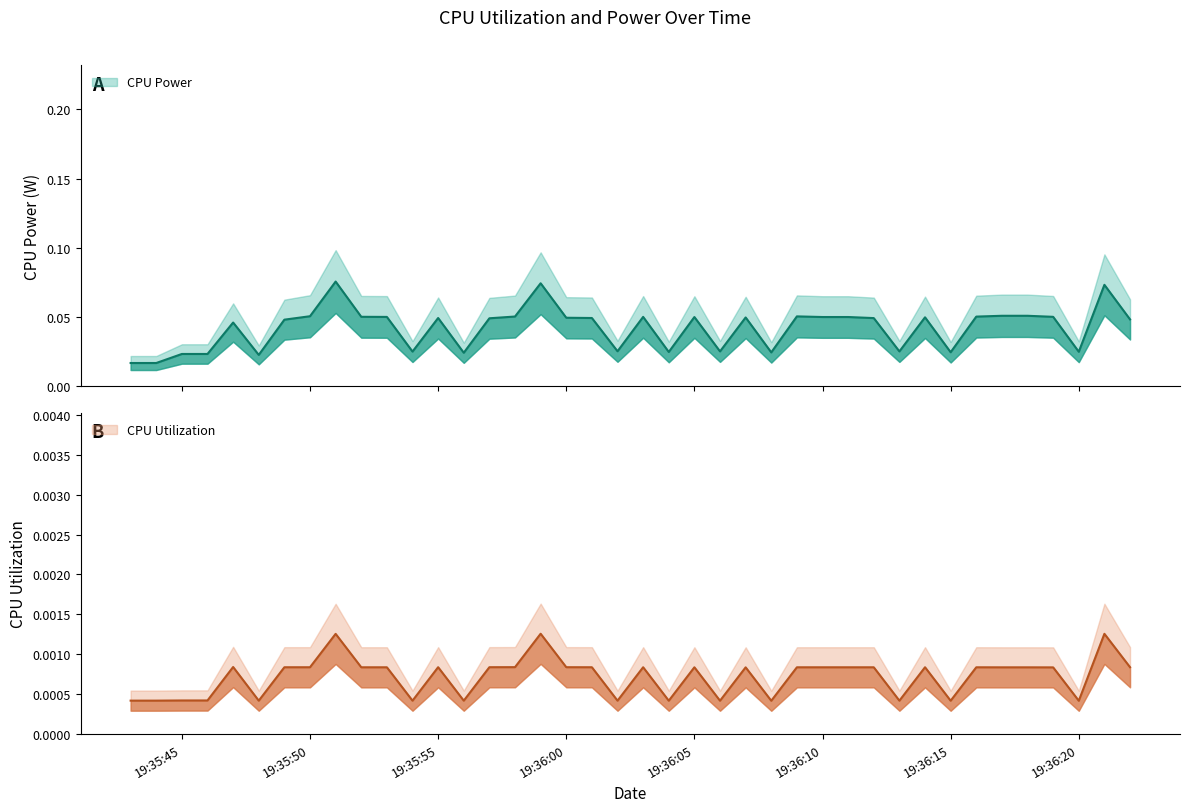

What is the label of the 34th point from the right?

2025-03-25 19:35:49